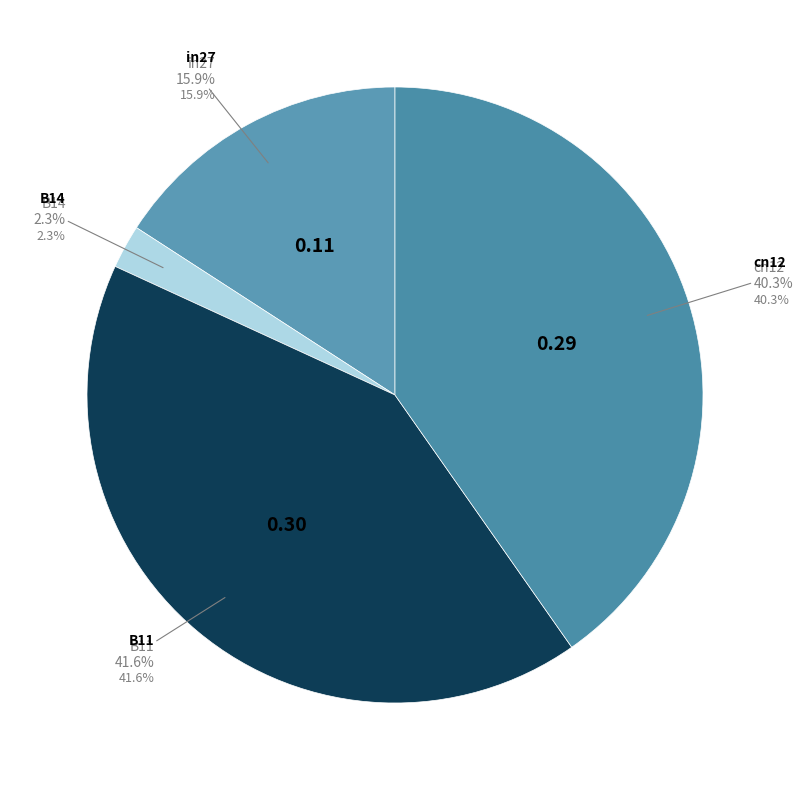

What percentage do B14 and cn12 together represent?

42.6%